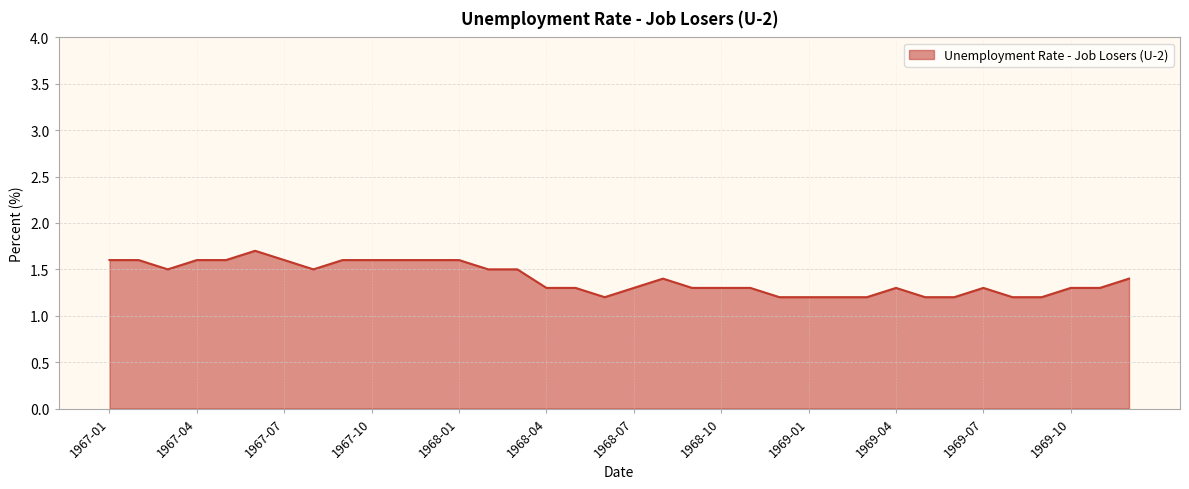

What is the sum of all values?

50.3